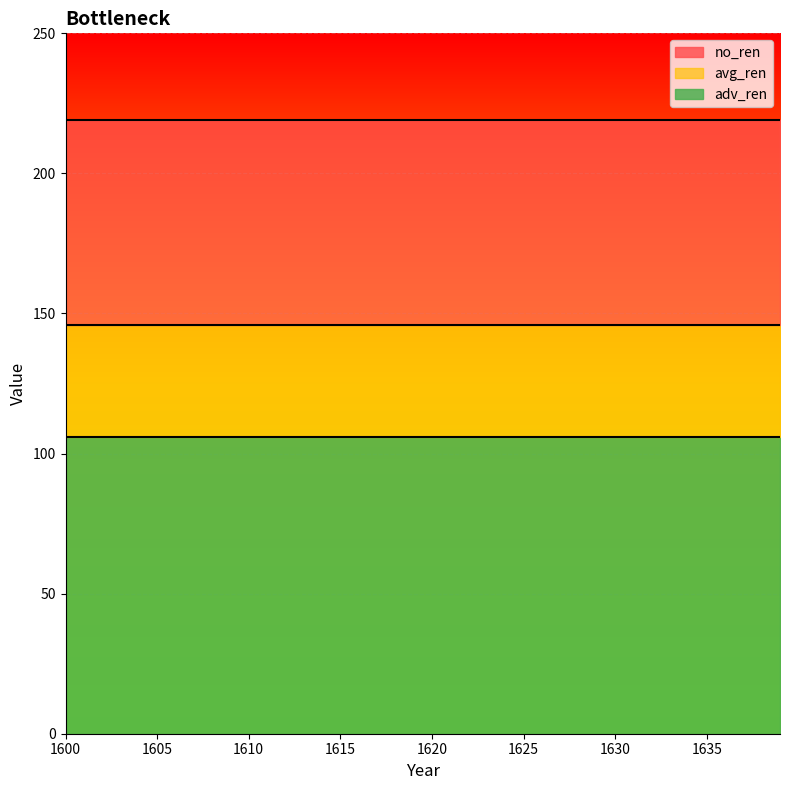

Between 1639 and 1610, which is larger?

1639